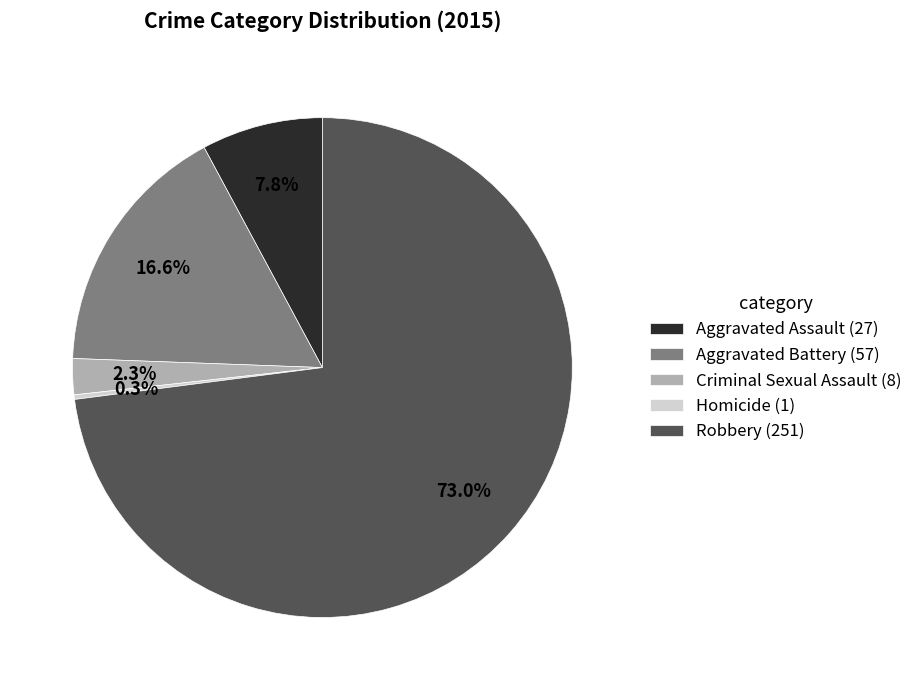

Which has a higher value, Aggravated Assault (27) or Criminal Sexual Assault (8)?

Aggravated Assault (27)